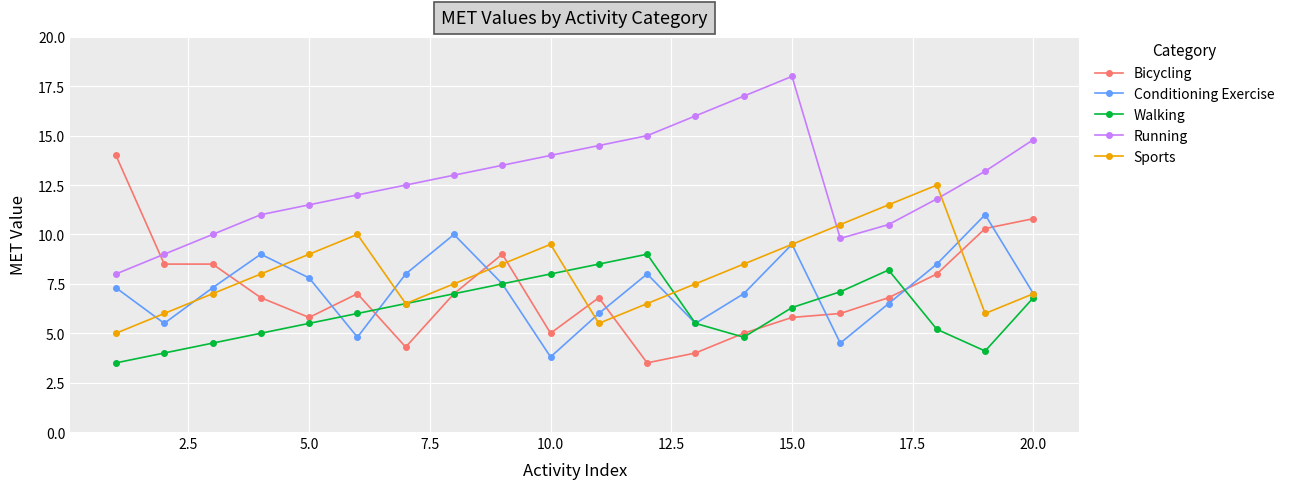

True or false: Sports has more than 0 interior local peaks.

True